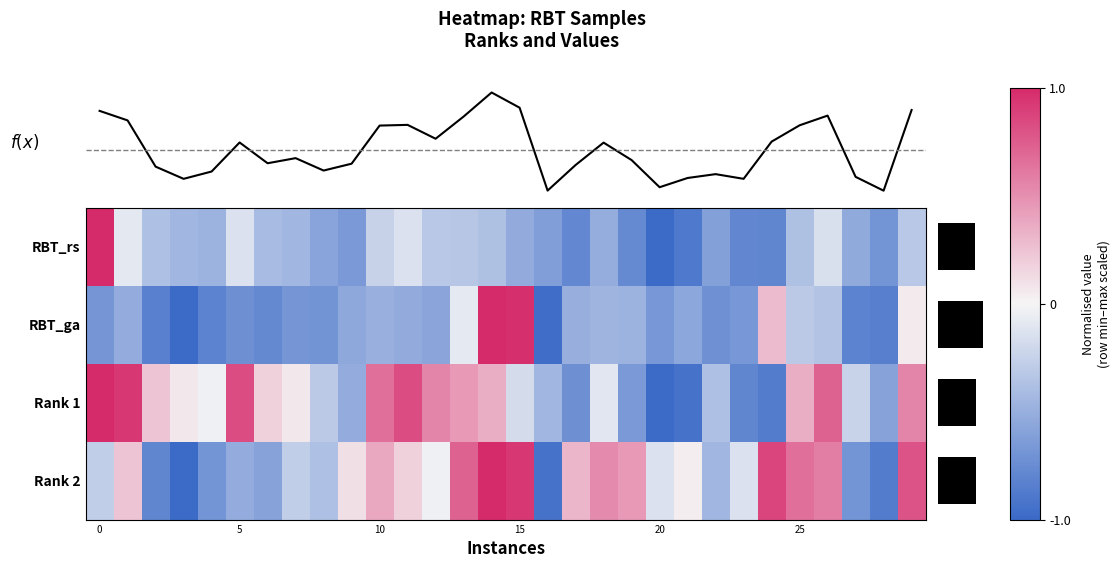

What is the sum of all RBT_ga values?

-13.9